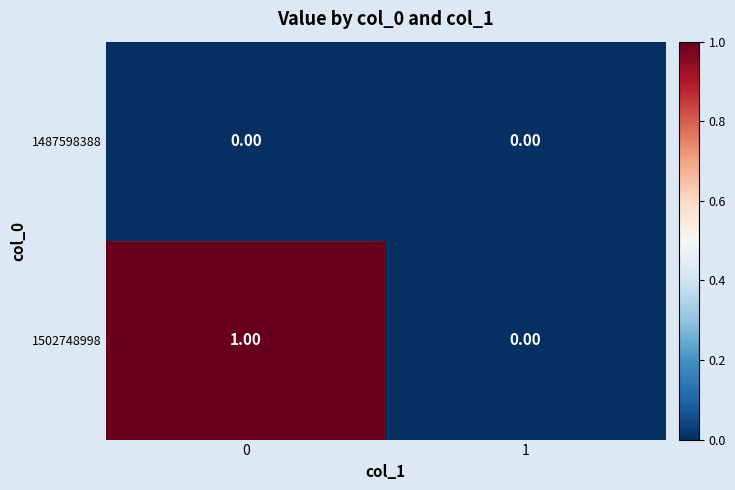

List the series in order of their peak value, highest first.

1502748998, 1487598388